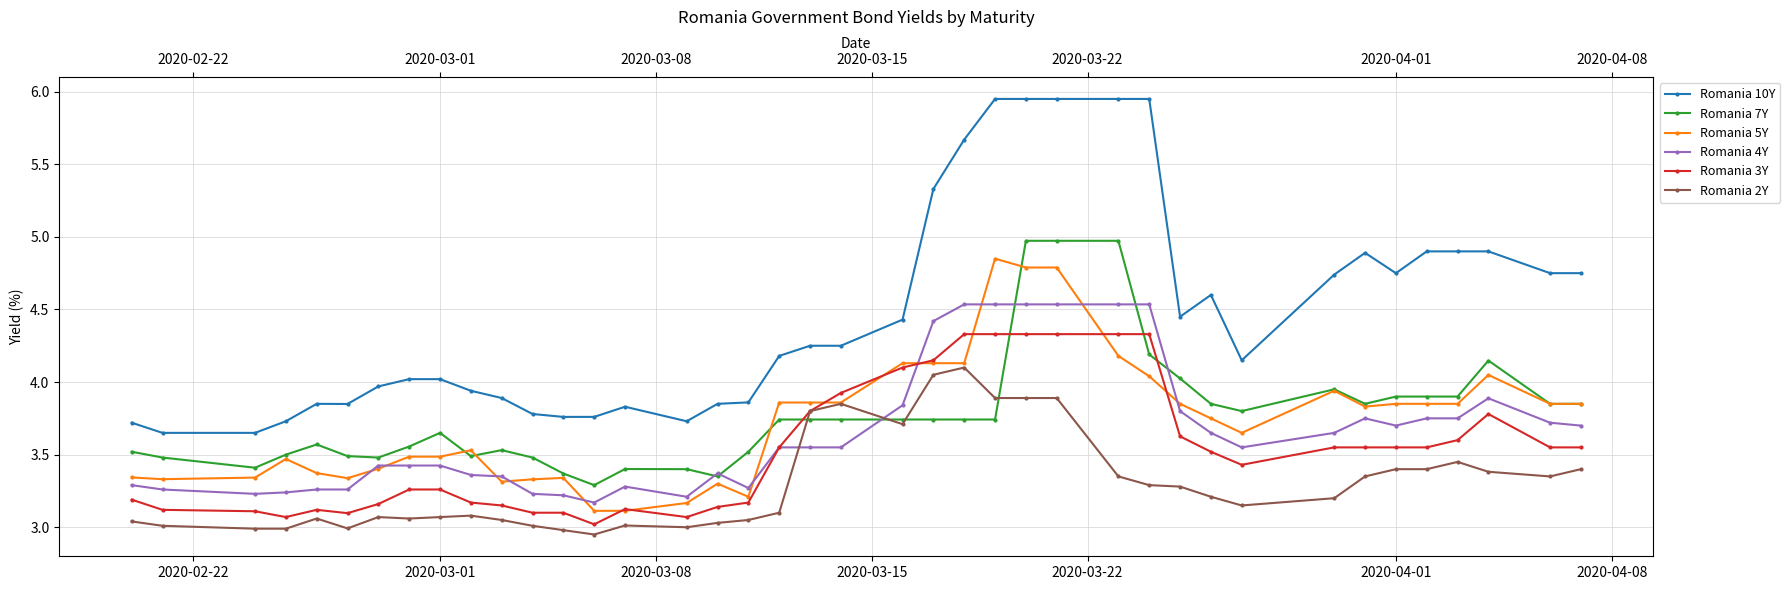

Which series has the largest total across all categories?

Romania 10Y